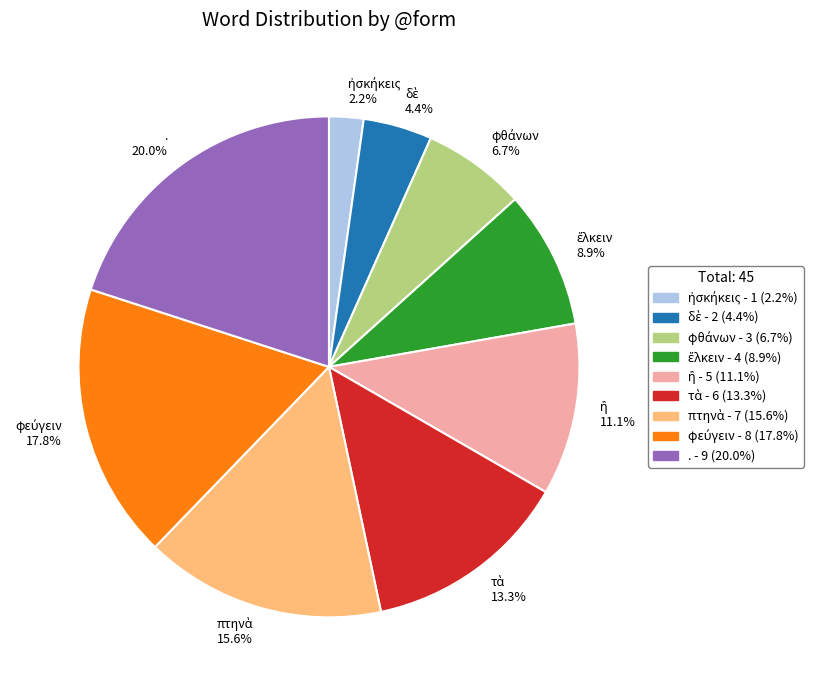

What portion of the pie excludes . 20.0%?

80.0%